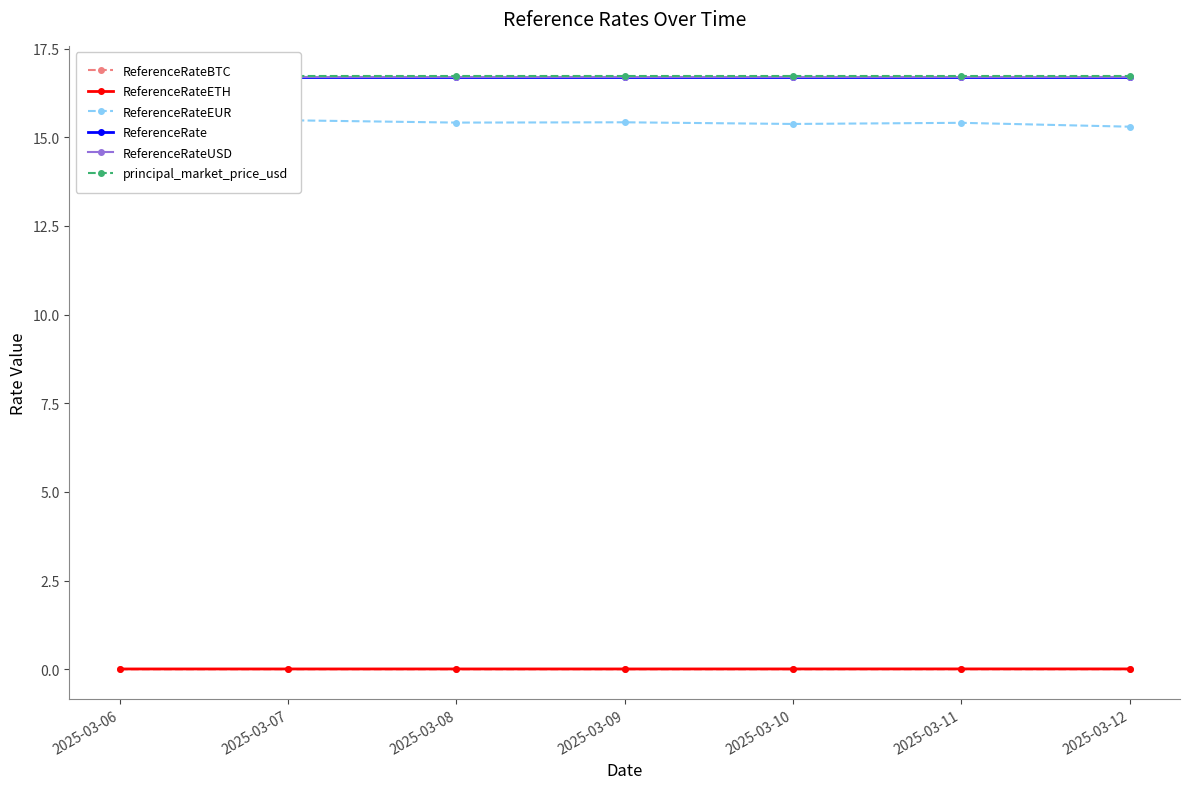

Rank the series by their maximum value, from highest to lowest.

principal_market_price_usd, ReferenceRate, ReferenceRateUSD, ReferenceRateEUR, ReferenceRateETH, ReferenceRateBTC